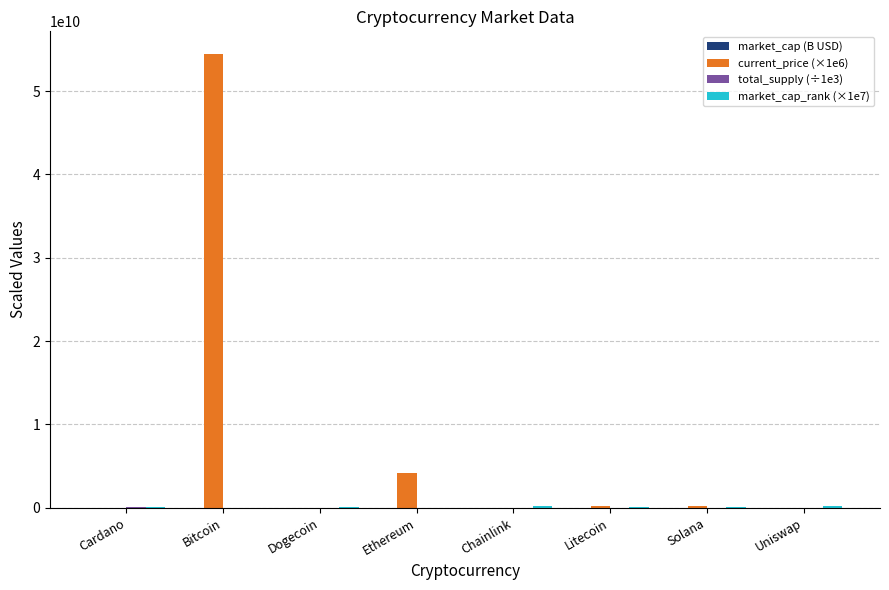

Which series has the widest spread of values?

current_price (×1e6)